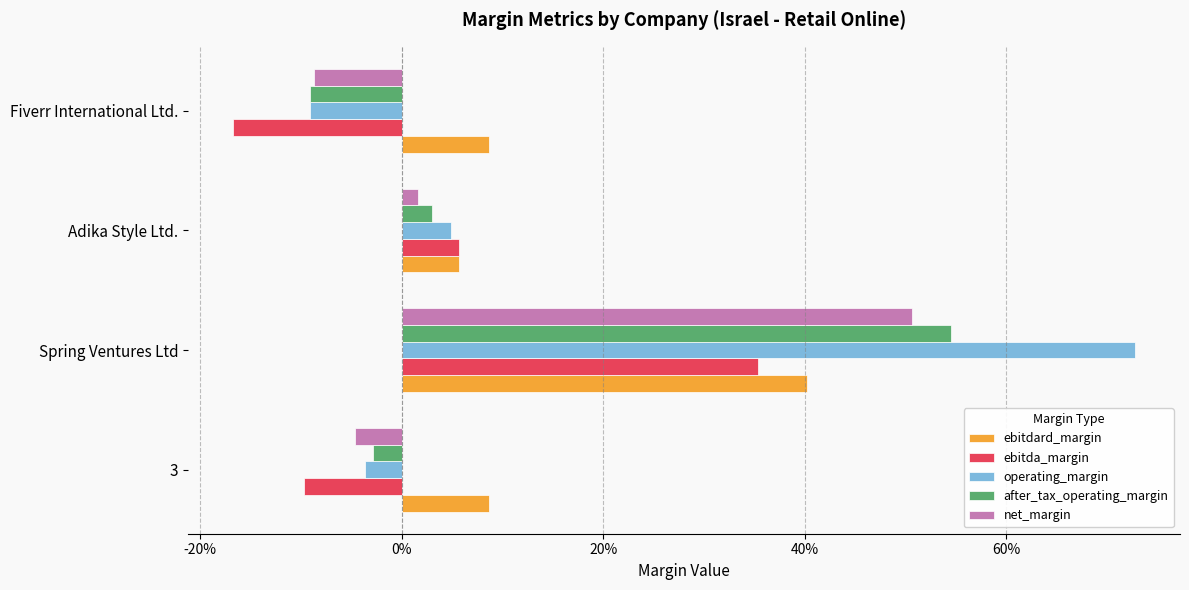

What are all the series names shown in the legend?

ebitdard_margin, ebitda_margin, operating_margin, after_tax_operating_margin, net_margin